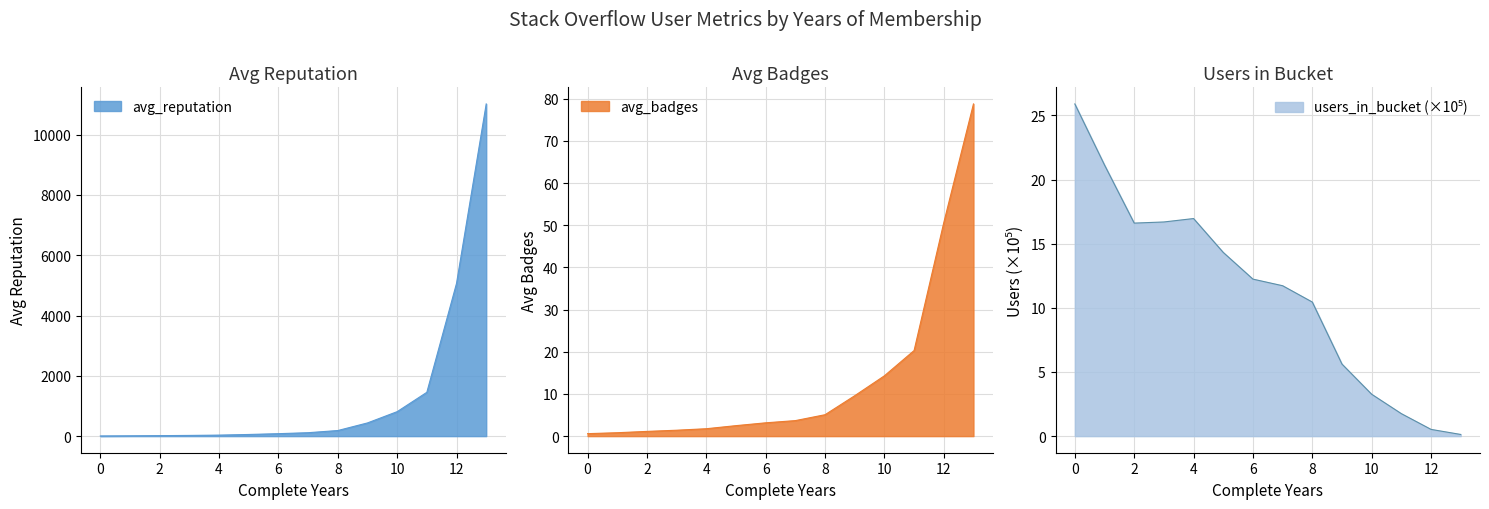

What are all the series names shown in the legend?

avg_reputation, avg_badges, users_in_bucket